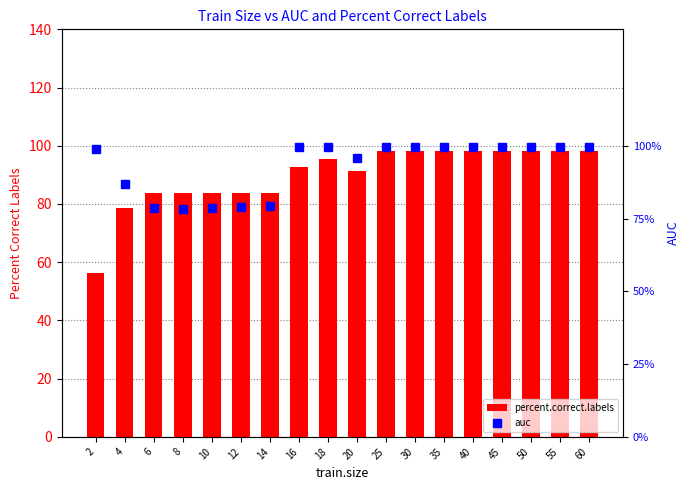

Which series has the largest total across all categories?

percent.correct.labels